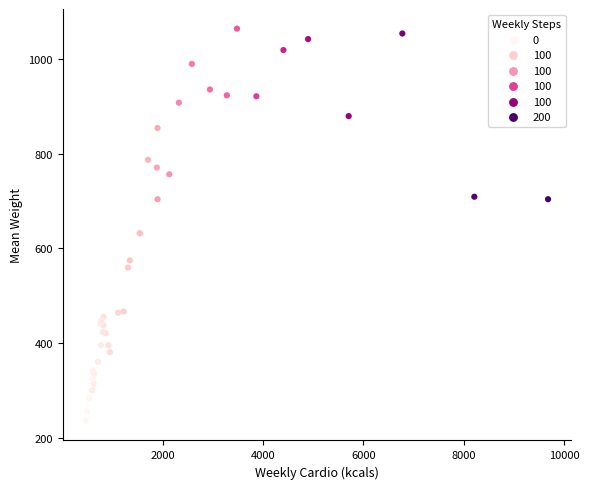

What Y value in the scatter plot is closest to 649?

632.1